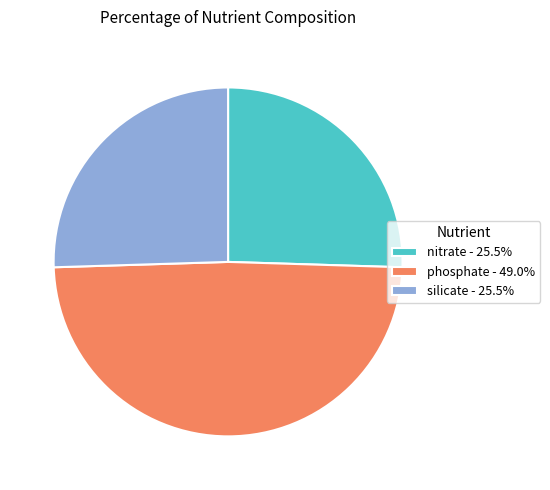

Is nitrate the majority of the pie?

No